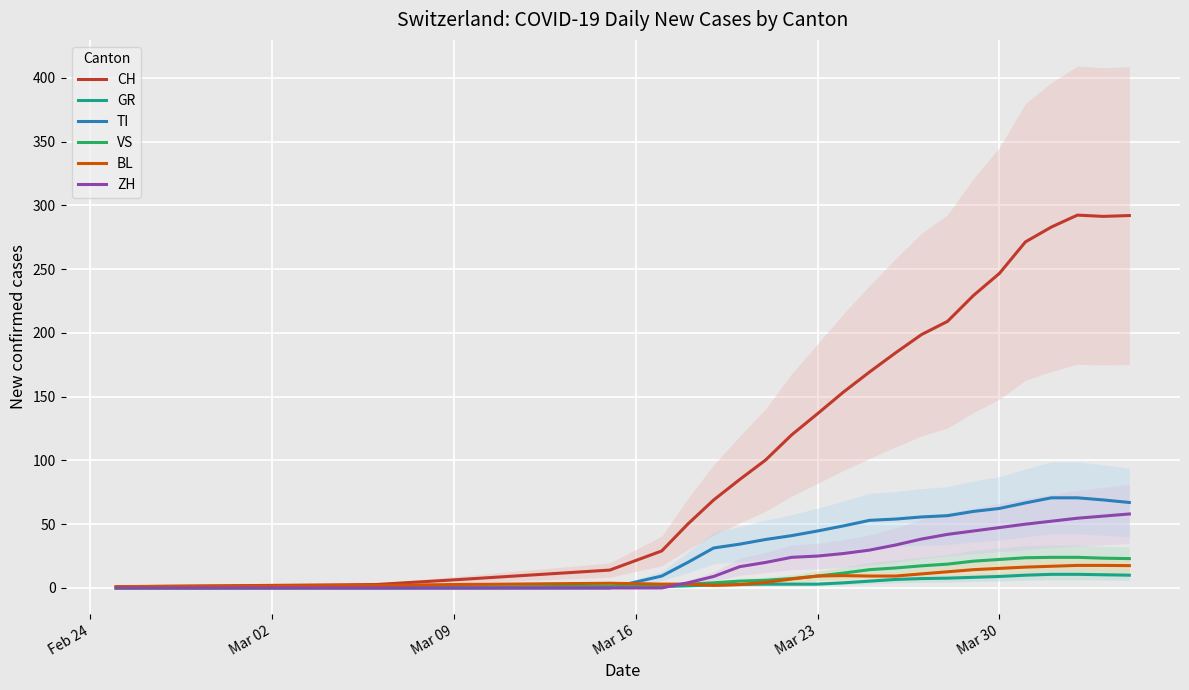

Is the value of CH at Mar 30 greater than the value of BL at Mar 23?

Yes